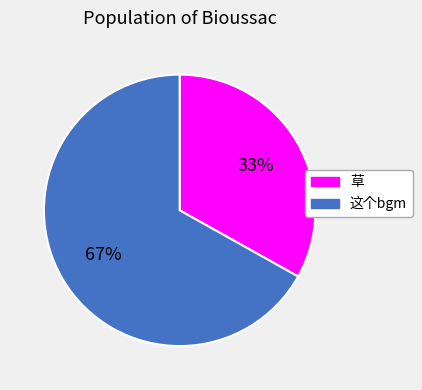

Rank the categories by value from lowest to highest.

草, 这个bgm